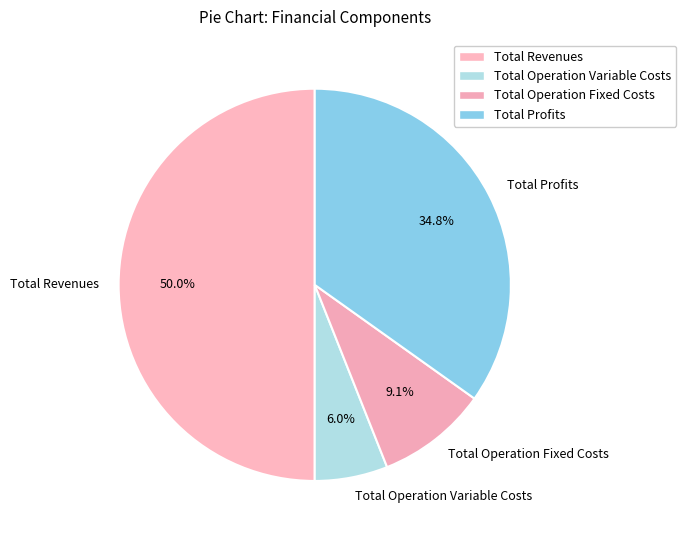

To the nearest percent, what is the average slice percentage?

25%